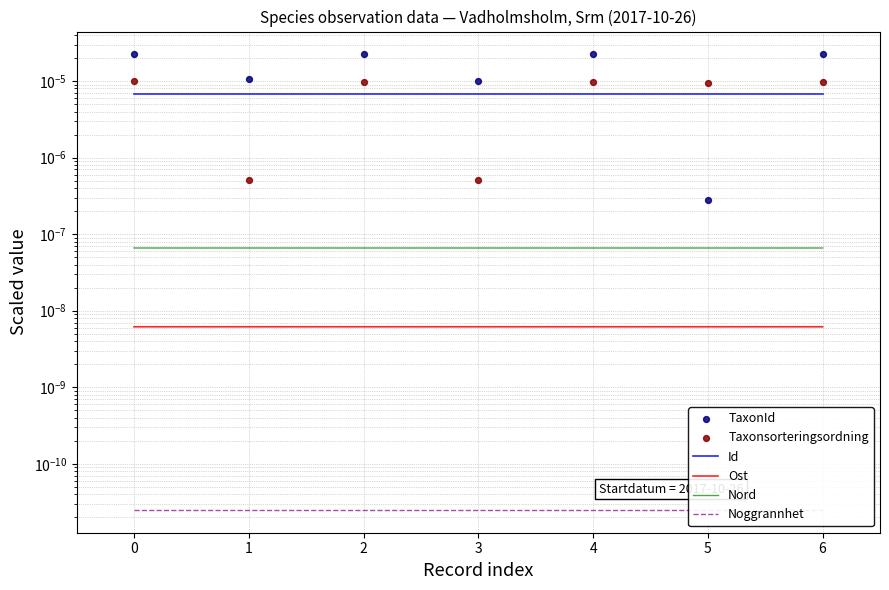

At how many categories does at least one series exceed 0?

7